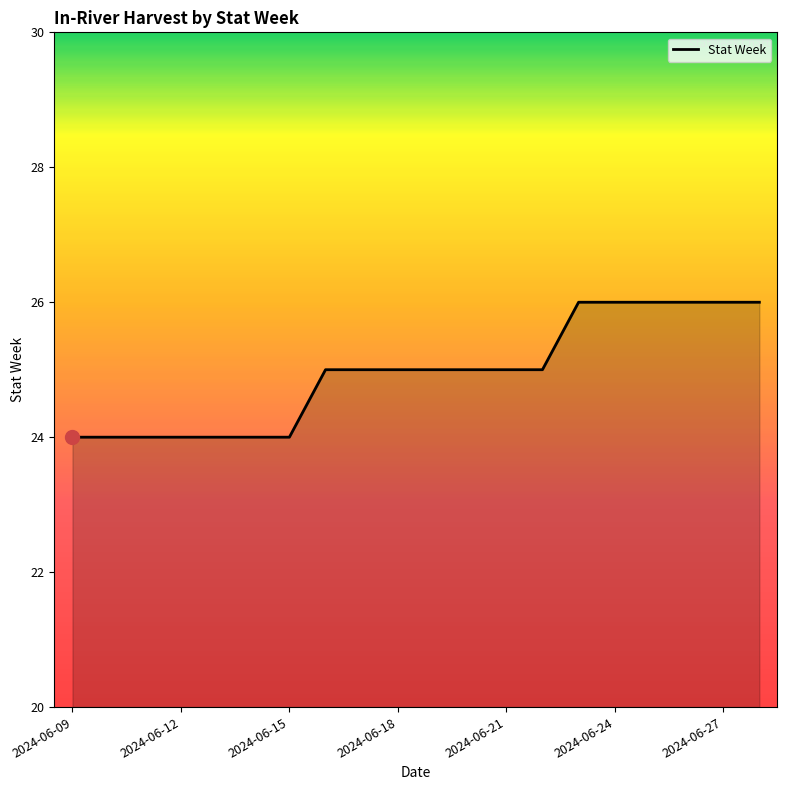

What is the smallest value displayed?

24